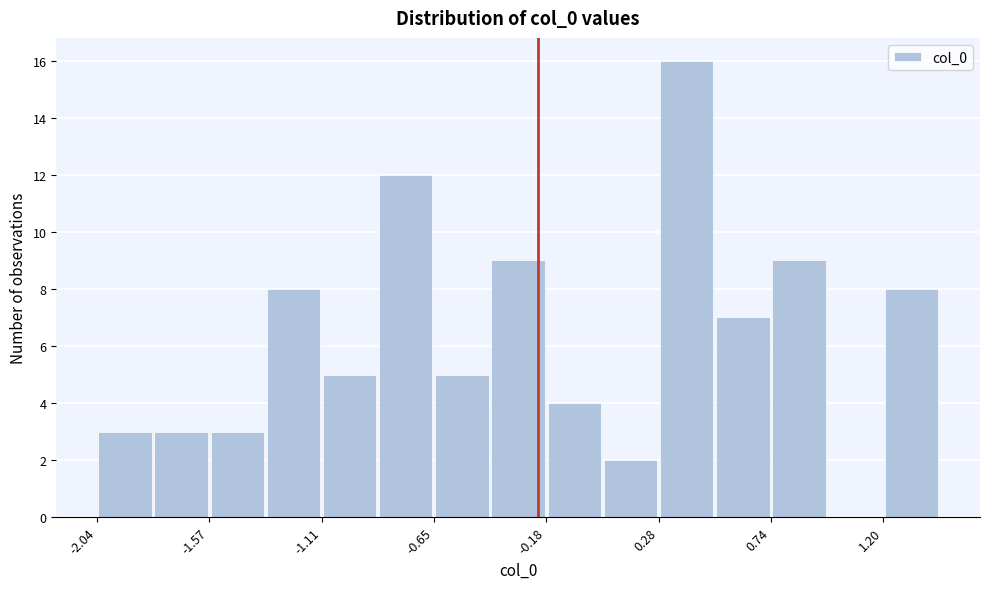

Reading left to right, transcribe this chart: for each bar, give the range it covers on the x-axis and its height. Neither the bar edges nor the heights are printed on the chart, so give them approximately, as read against the axes.

-2.05 to -1.80: 3
-1.80 to -1.55: 3
-1.55 to -1.35: 3
-1.35 to -1.10: 8
-1.10 to -0.90: 5
-0.90 to -0.65: 12
-0.65 to -0.40: 5
-0.40 to -0.20: 9
-0.20 to 0.05: 4
0.05 to 0.30: 2
0.30 to 0.50: 16
0.50 to 0.75: 7
0.75 to 0.95: 9
0.95 to 1.20: 0
1.20 to 1.45: 8